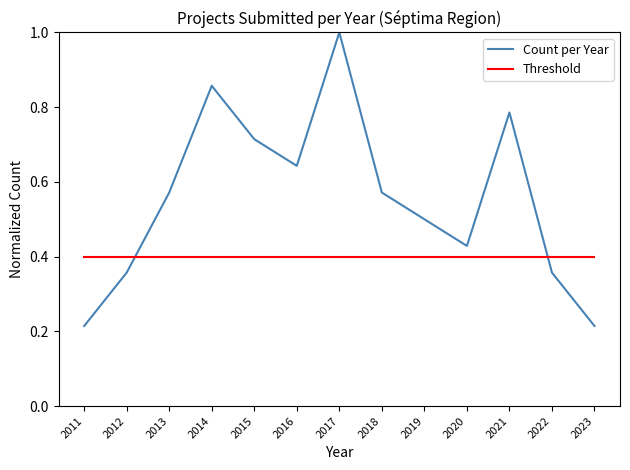

How many times do Count per Year and Threshold cross each other?

2